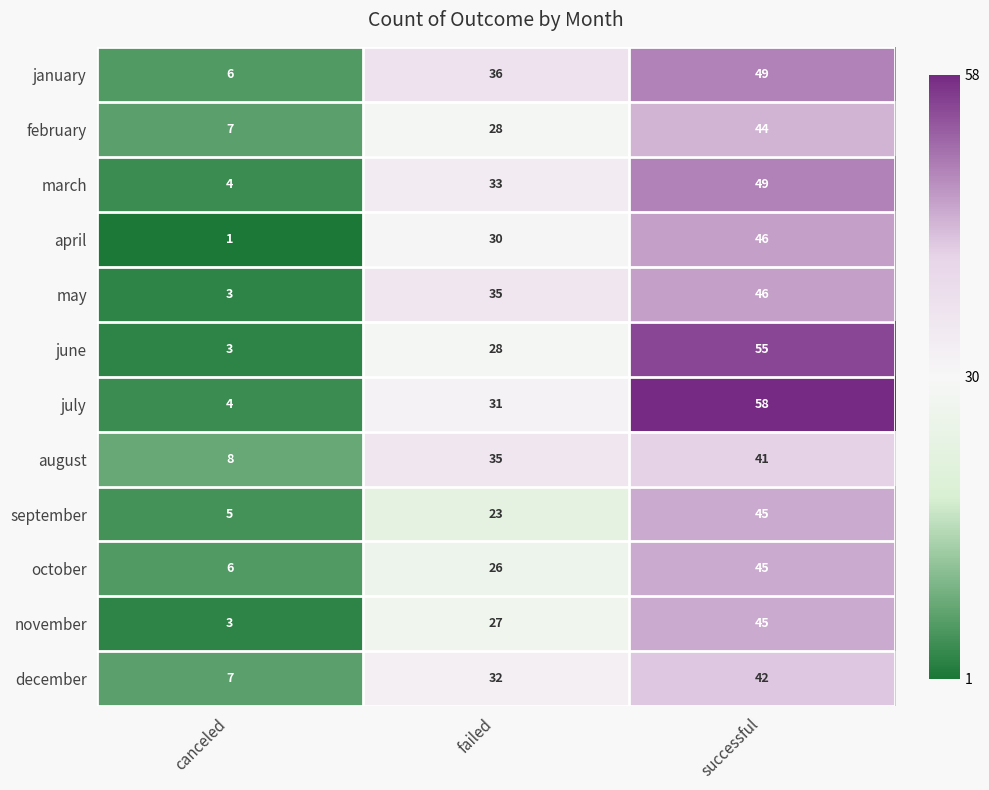

What is the total value across all series at canceled?

57